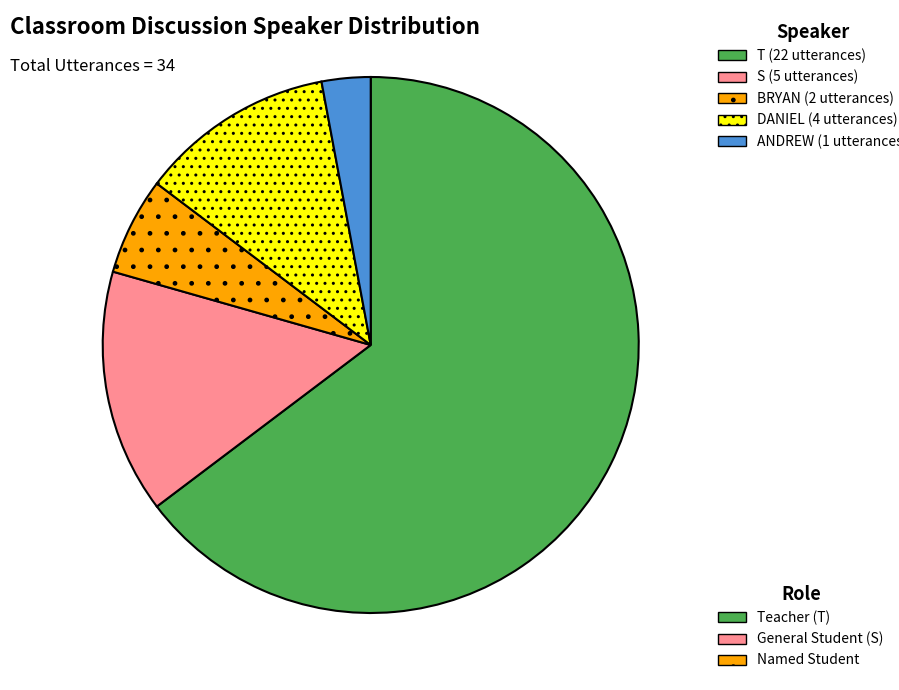

Is there any slice that represents more than half of the pie?

Yes